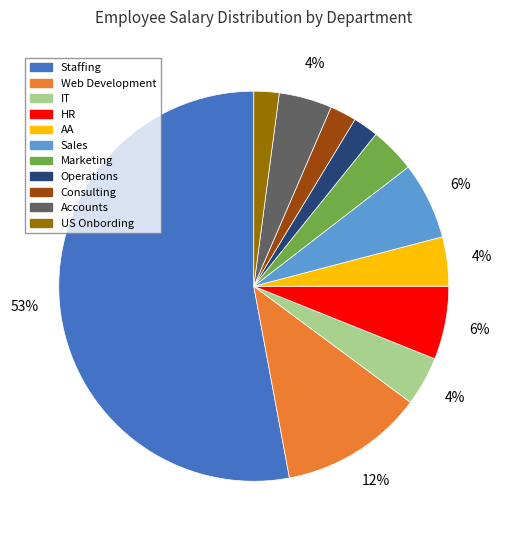

What is the largest slice in the pie chart?

Staffing